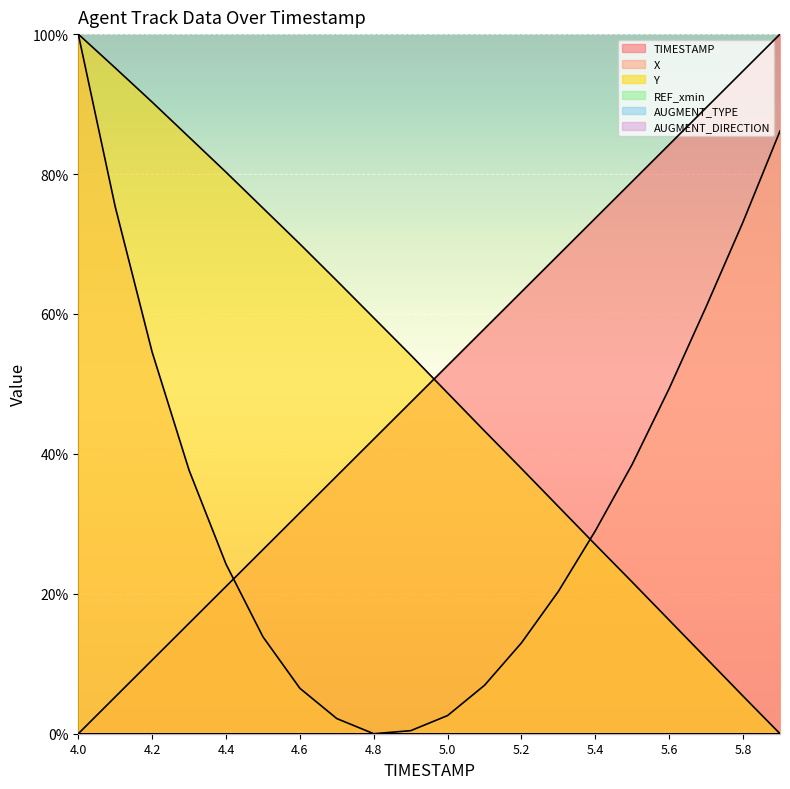

How many values in the TIMESTAMP series exceed 52?

10